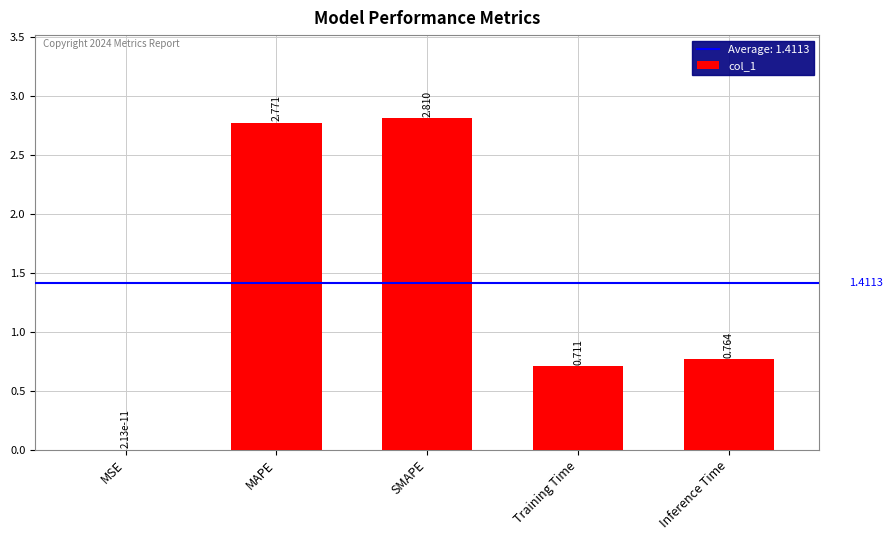

Are the bars grouped side by side (vs. stacked)?

No